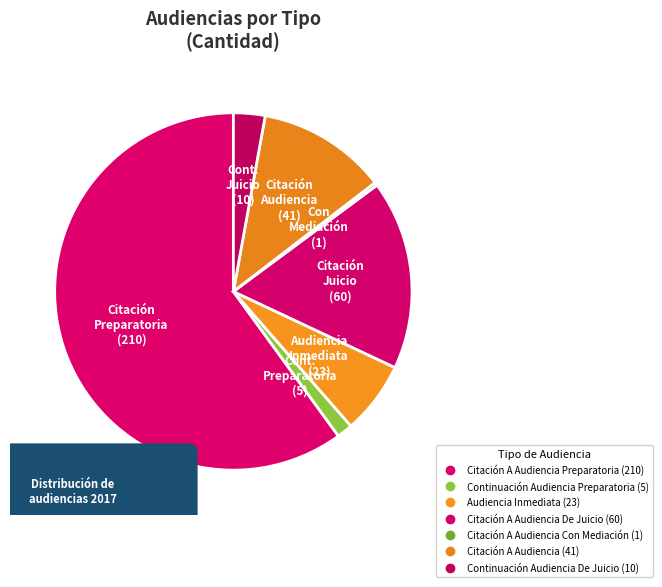

Is there a majority slice in this chart?

Yes